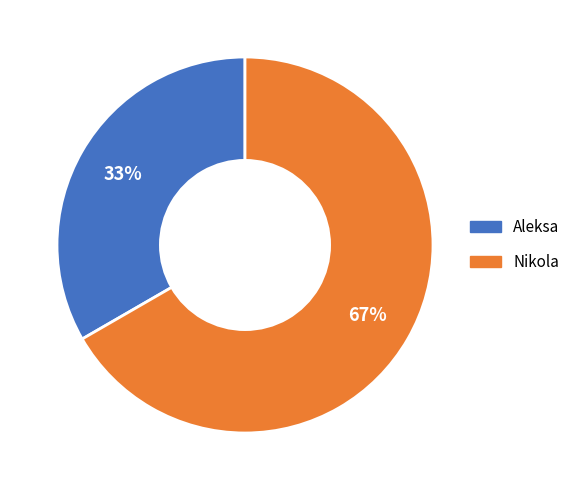

Which slice is the largest?

Nikola